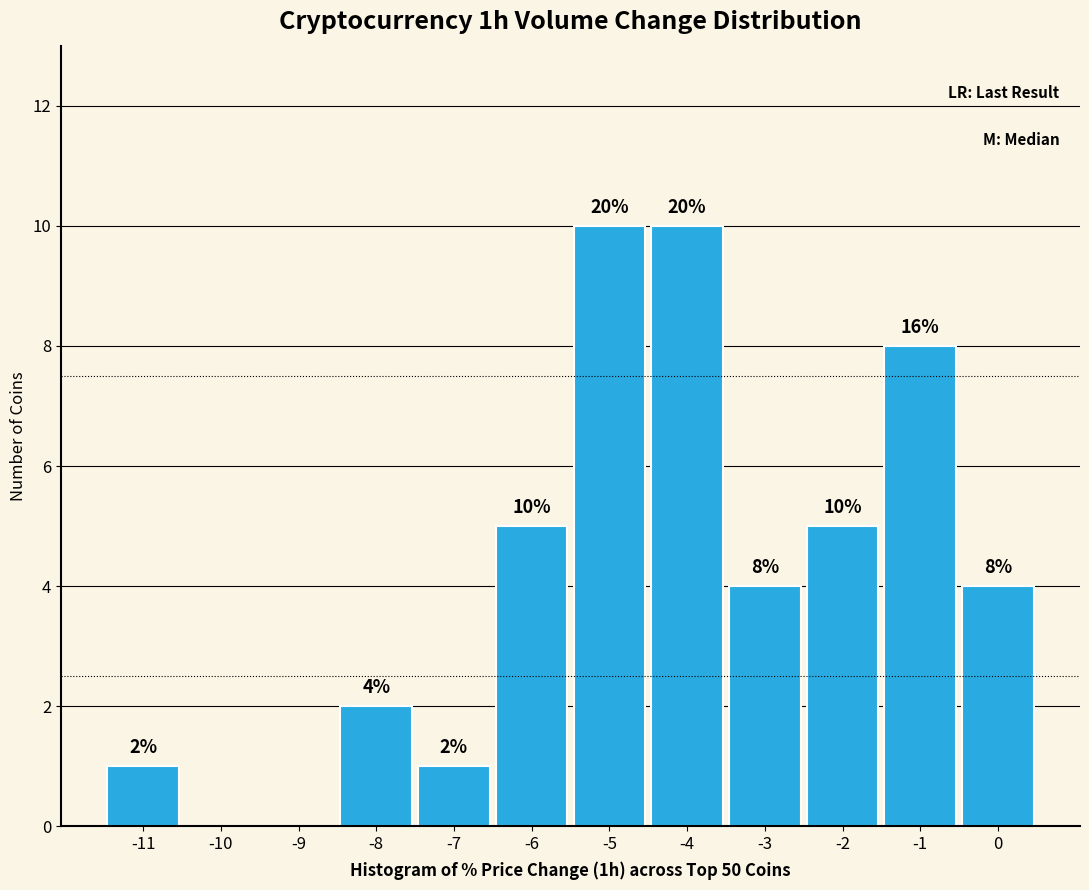

Reading right to left, what are all the values shown in this chart?

0=4	-1=8	-2=5	-3=4	-4=10	-5=10	-6=5	-7=1	-8=2	-9=0	-10=0	-11=1